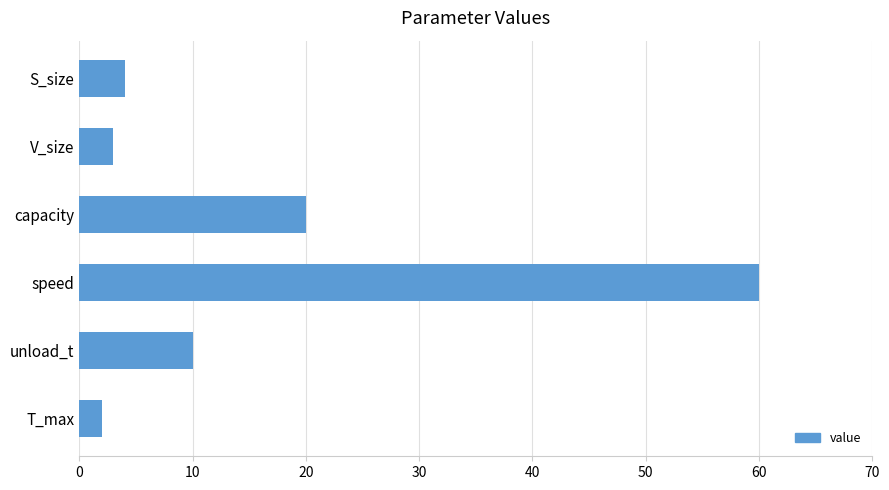

Where is the data nearest to the value 31?

capacity